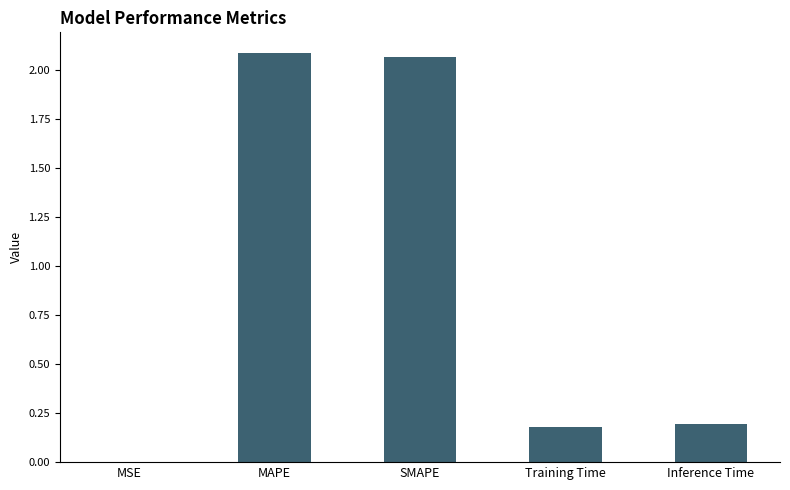

What is the sum of the values at Inference Time and Training Time?

0.4